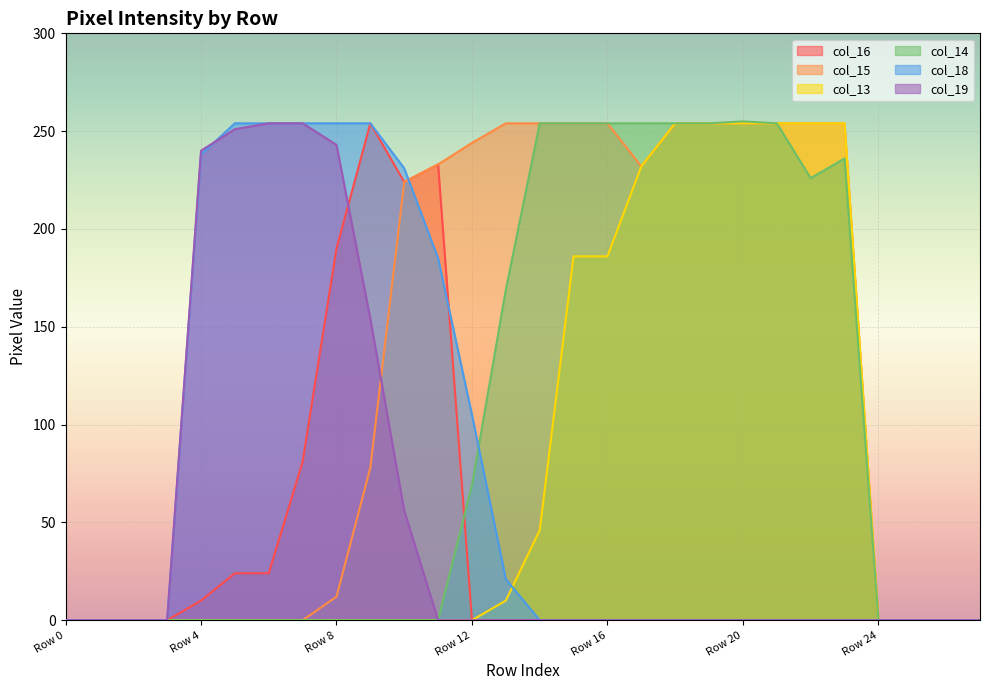

What is the spread (max minus min) of values at Row 14?

254